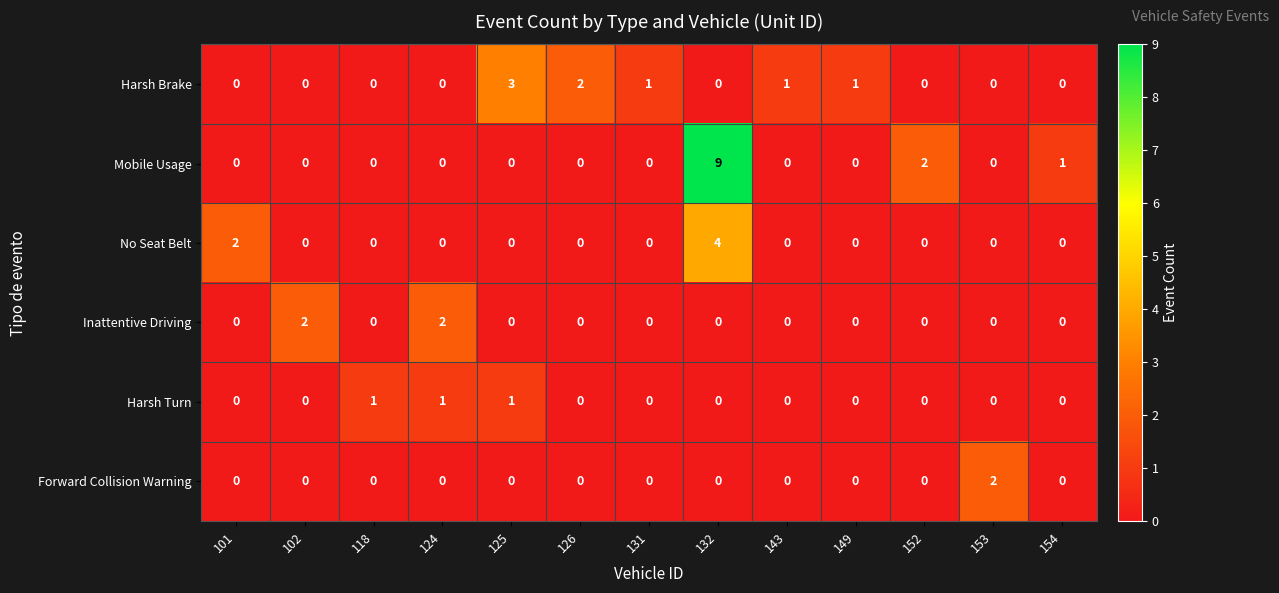

Which series changed the most between 118 and 125?

Harsh Brake